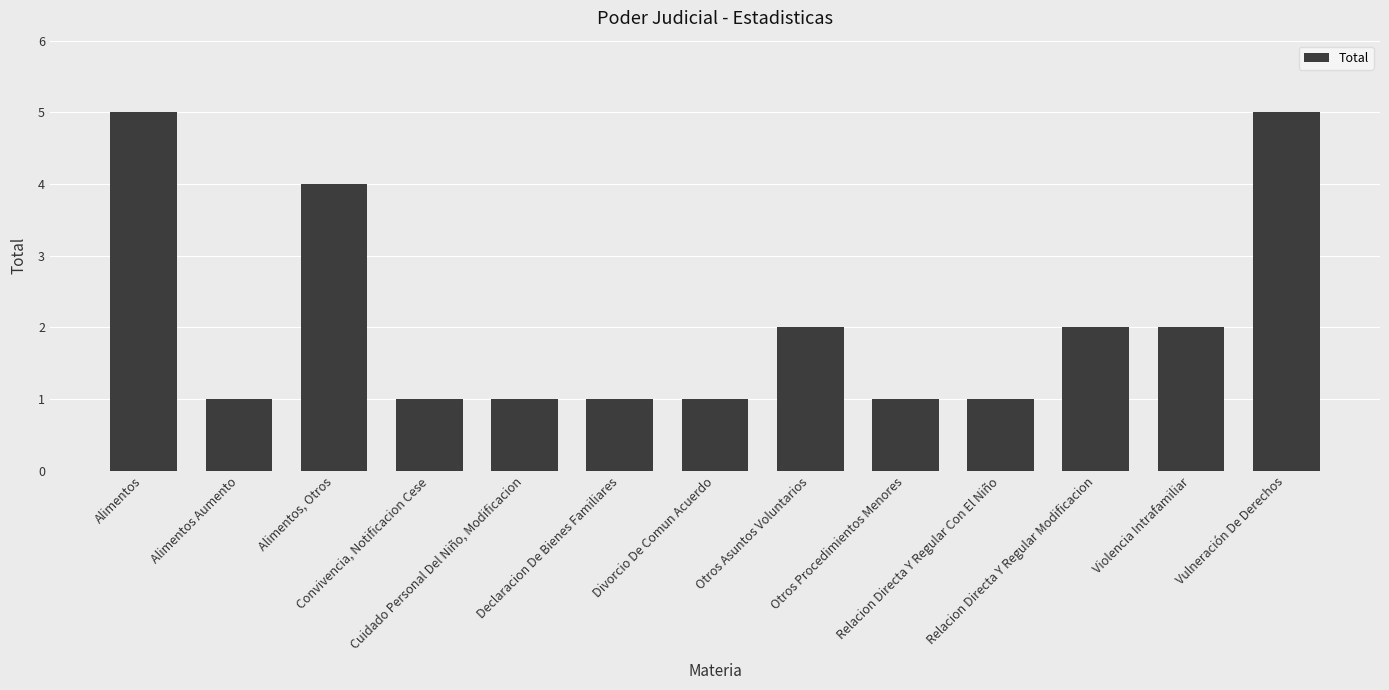

Does the chart contain stacked bars?

No